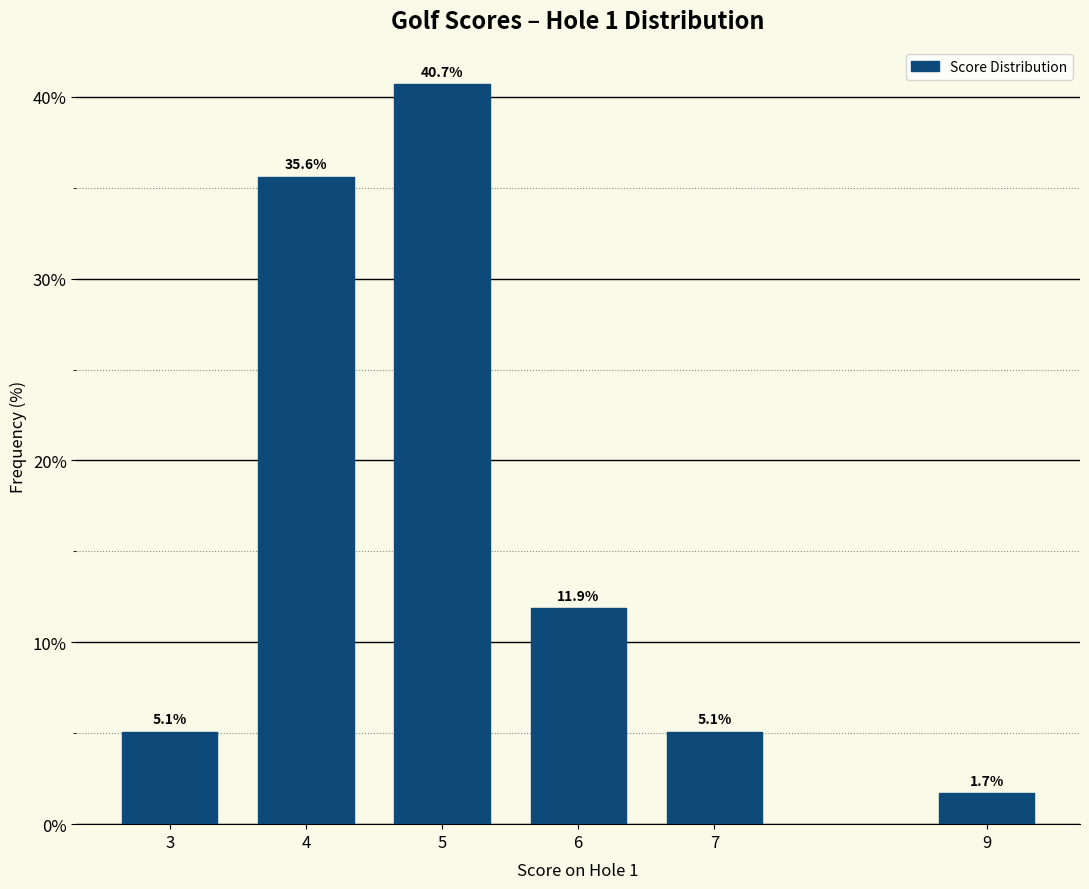

Reading right to left, transcribe all the data shown in this chart.

1.7	5.1	11.9	40.7	35.6	5.1